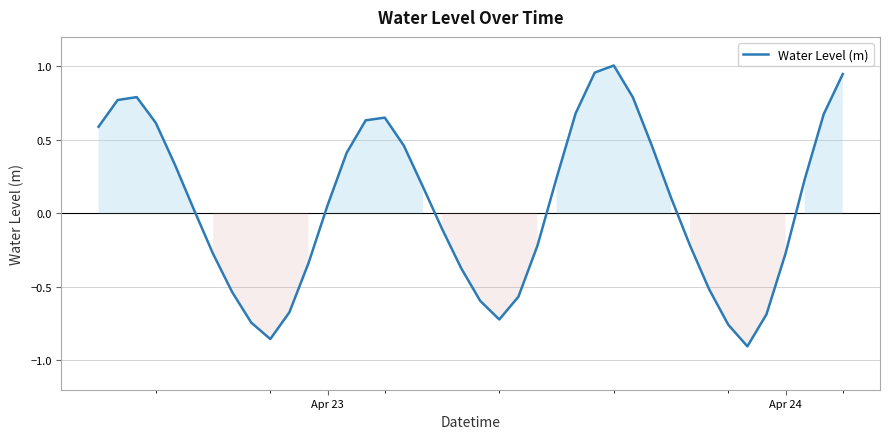

What is the difference between the maximum and minimum values?

1.9